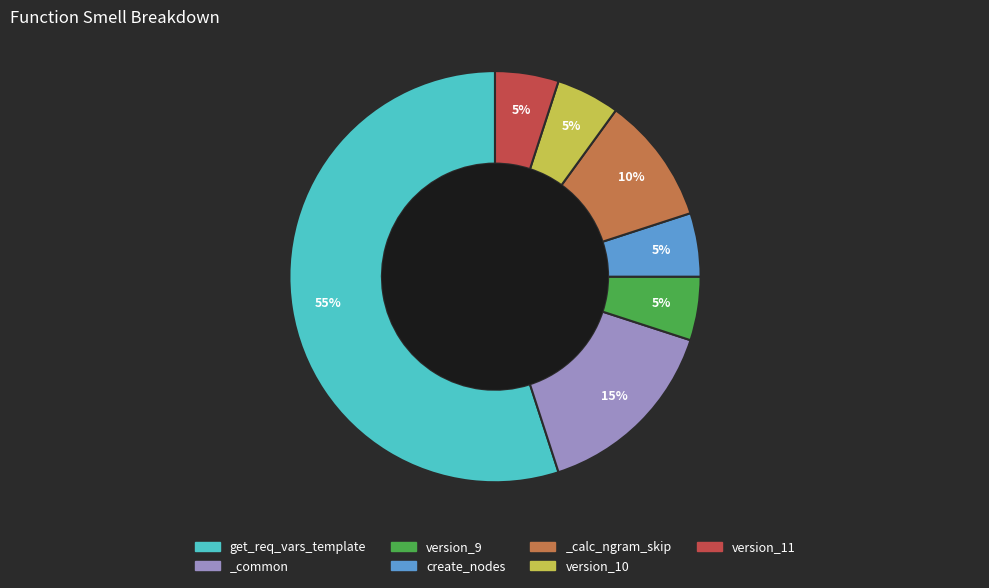

True or false: version_11 accounts for 5% of the total.

True